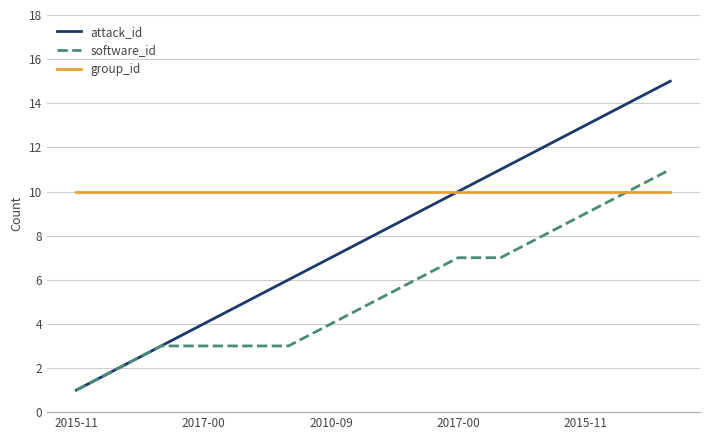

List the series in order of their overall mean, lowest first.

software_id, attack_id, group_id